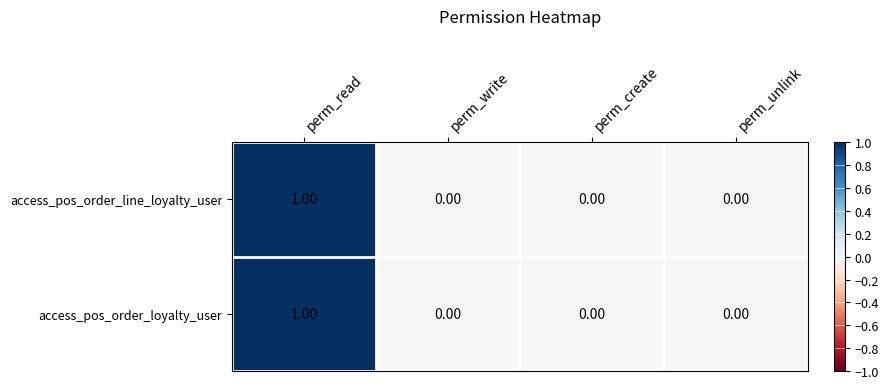

At which category is the sum across all series the highest?

perm_read